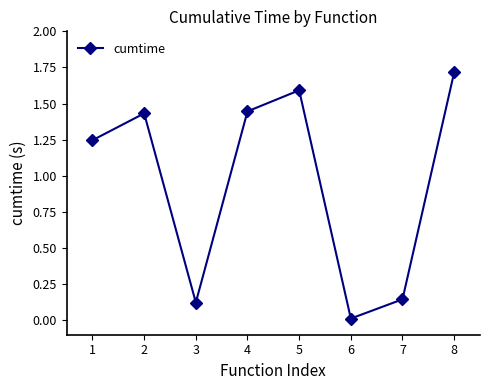

Where is the first local maximum?

2